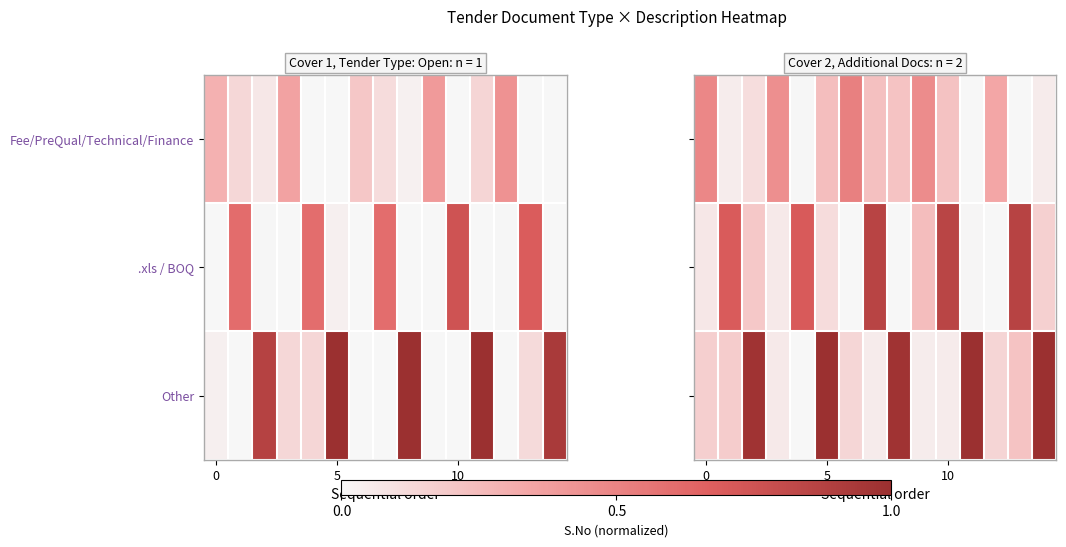

What is the maximum value for Other?

1.0